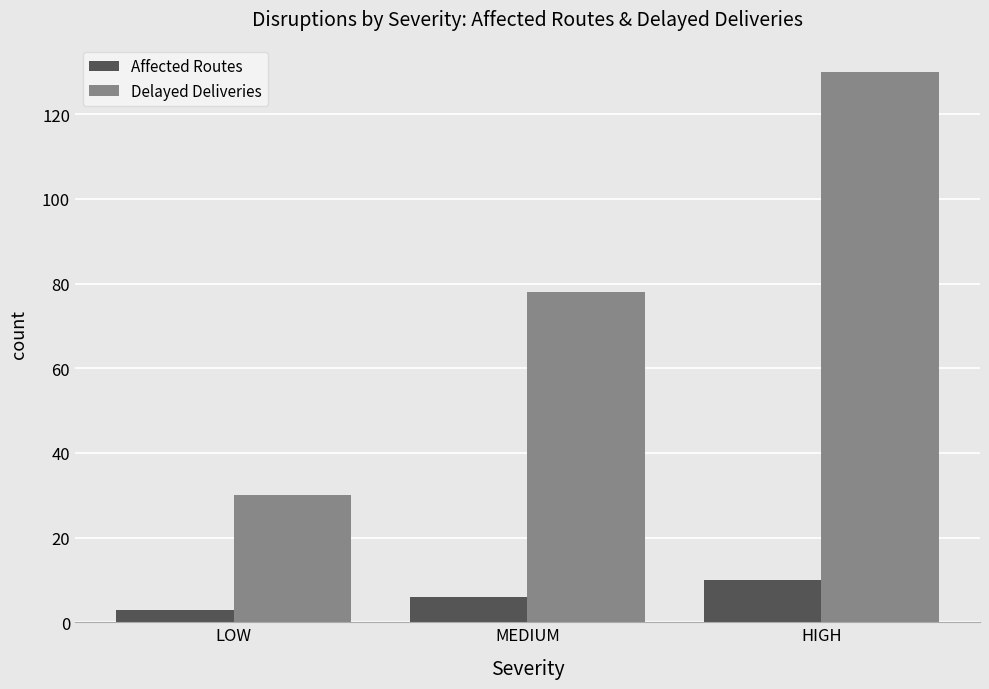

How many bars are there in total?

6